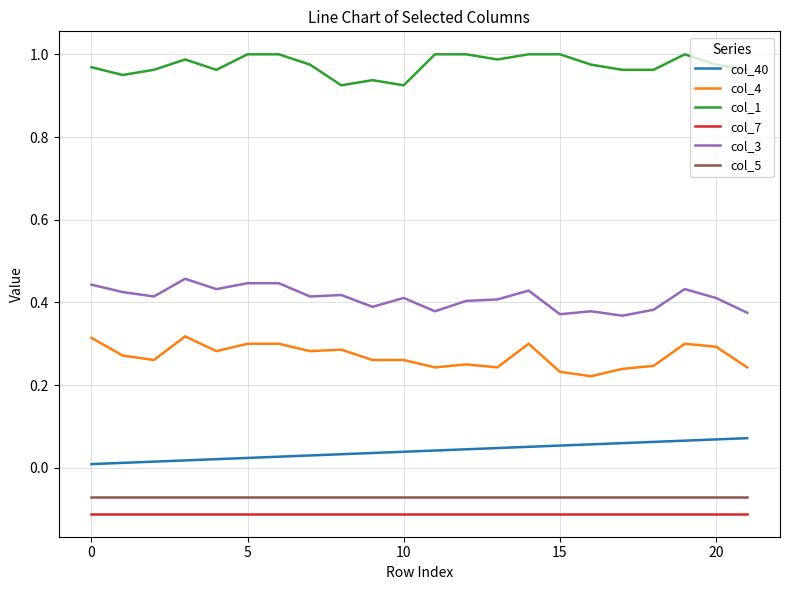

Rank the series by their maximum value, from highest to lowest.

col_1, col_3, col_4, col_40, col_5, col_7